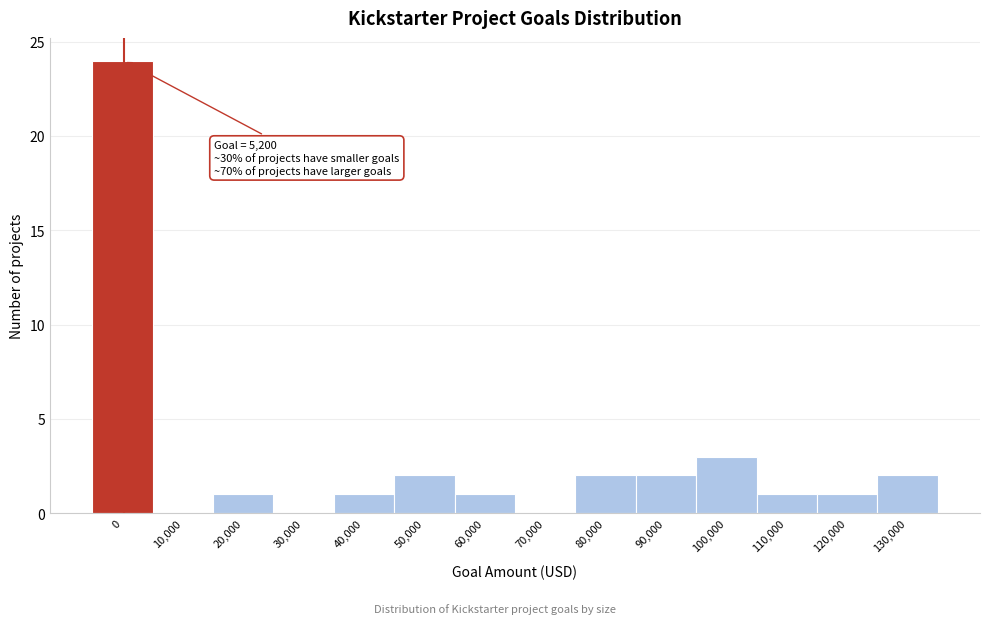

Reading right to left, list all the values displayed in this chart.

130,000=2	120,000=1	110,000=1	100,000=3	90,000=2	80,000=2	70,000=0	60,000=1	50,000=2	40,000=1	30,000=0	20,000=1	10,000=0	0=24